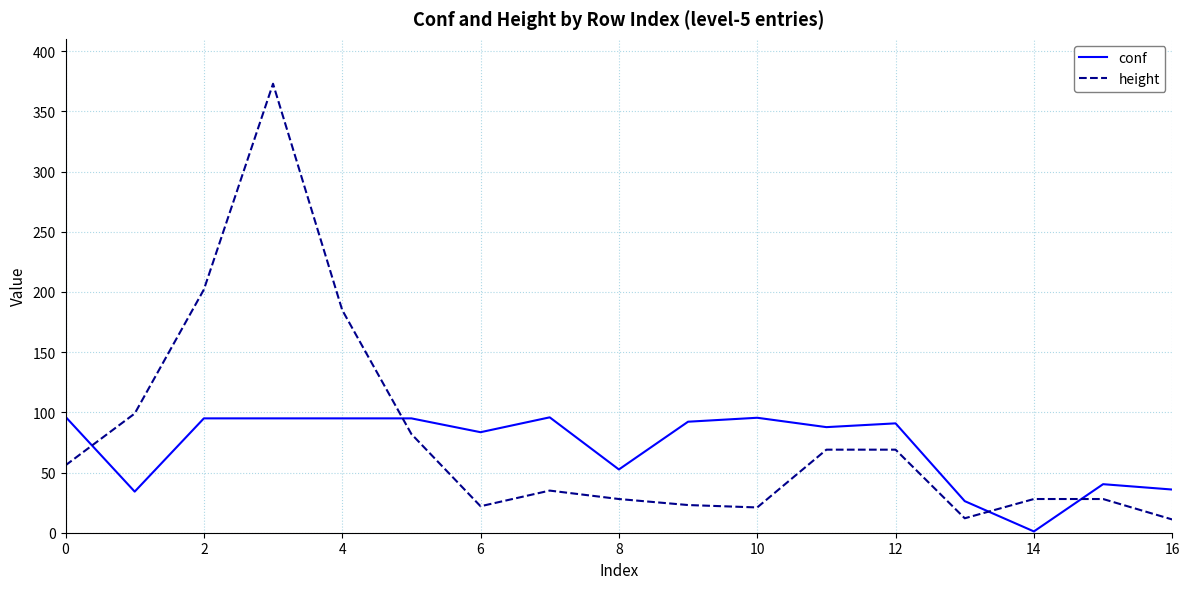

What is the maximum value shown in the chart?

373.0